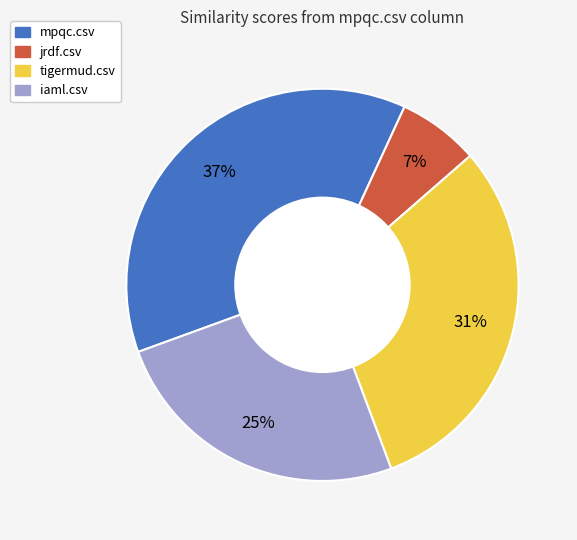

The mpqc.csv slice represents 37% of the pie. True or false?

True